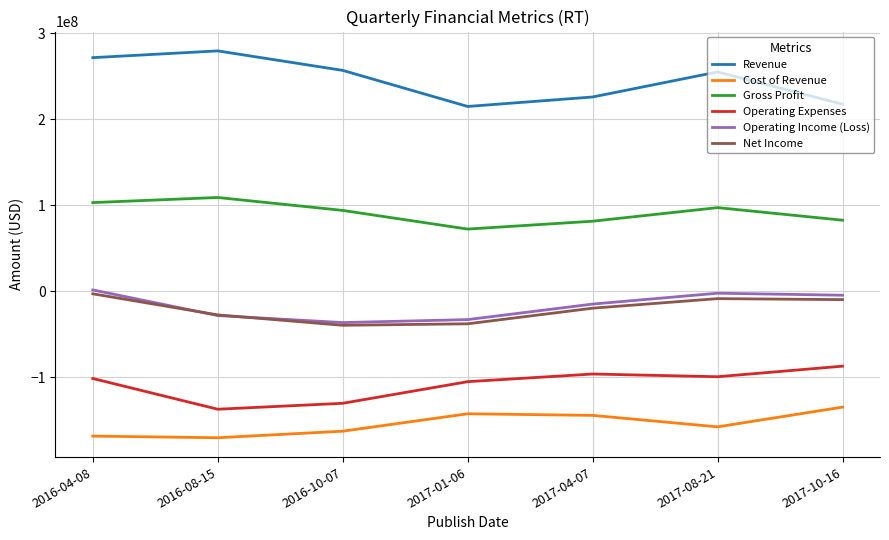

What is the approximate value of Net Income at 2016-04-08, to the nearest 10?

-3086000